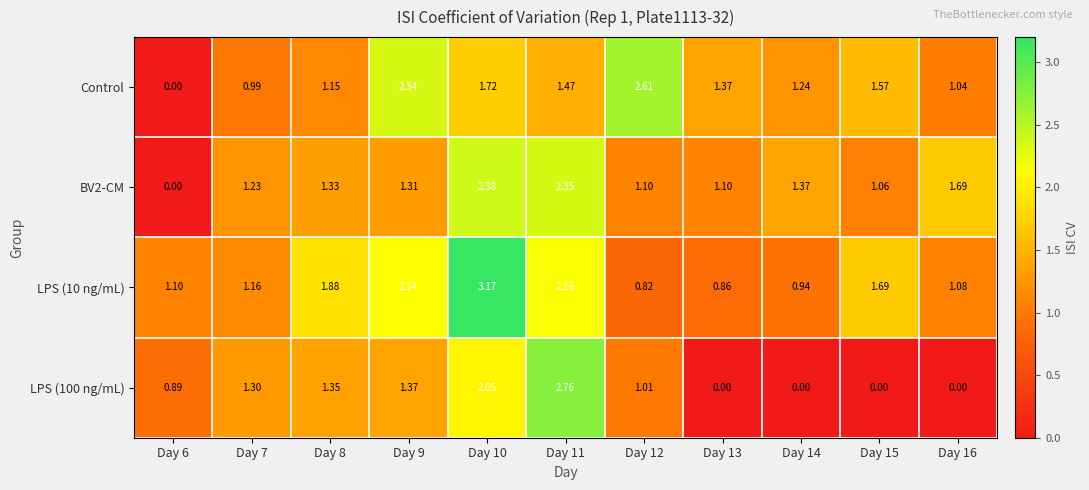

Is the value of BV2-CM at Day 11 greater than the value of LPS (10 ng/mL) at Day 15?

Yes